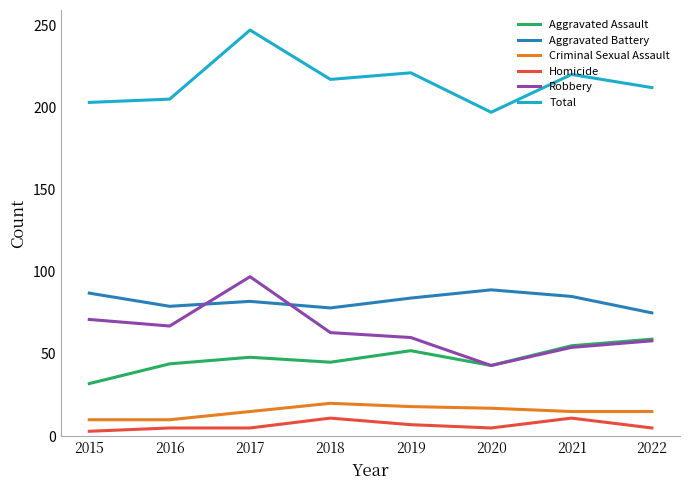

True or false: Criminal Sexual Assault and Robbery intersect in this chart.

False